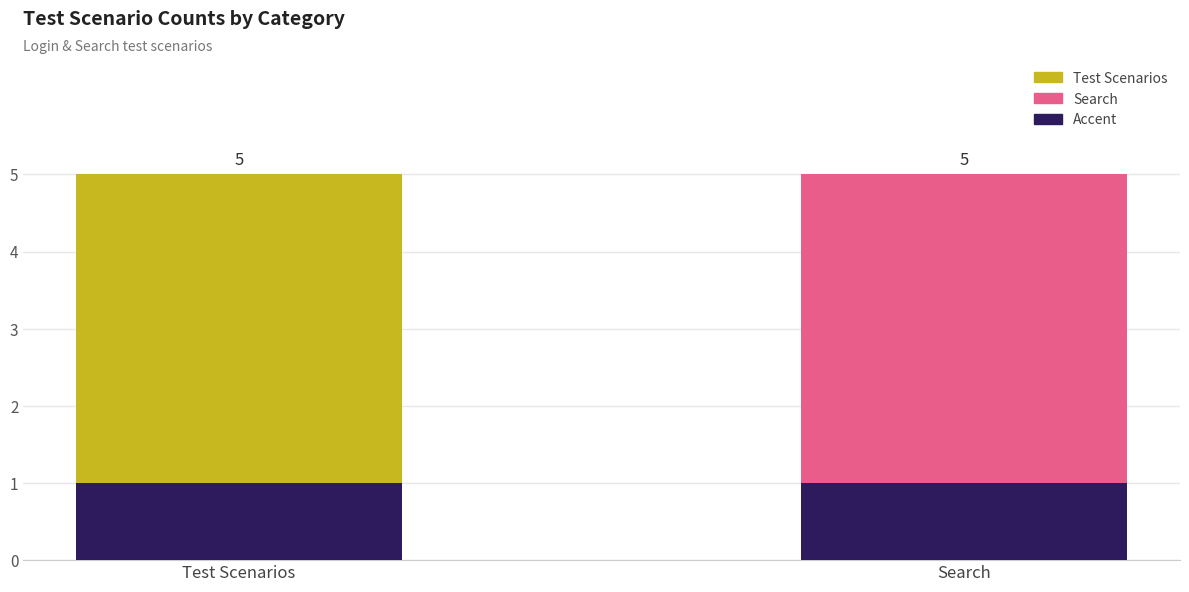

The Test Scenarios series shows 4 at 3. True or false?

True